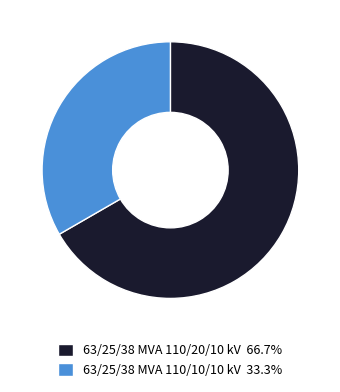

Between 63/25/38 MVA 110/10/10 kV and 63/25/38 MVA 110/20/10 kV, which is larger?

63/25/38 MVA 110/20/10 kV